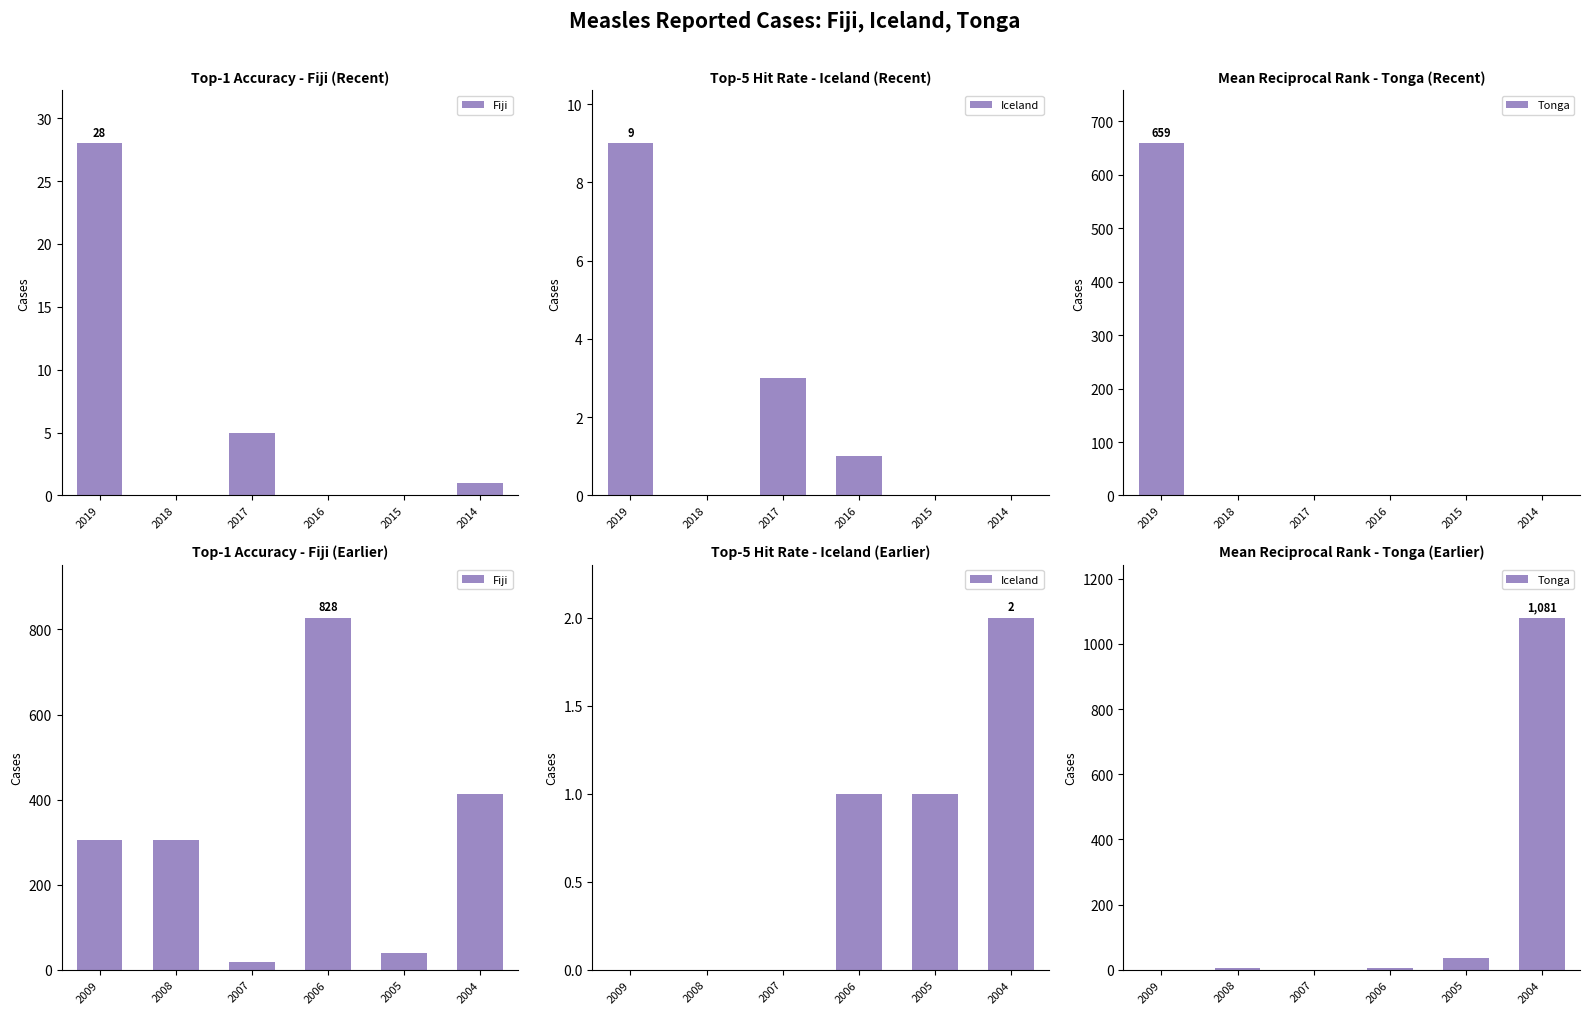

Where is Iceland nearest to the value 1?

2006